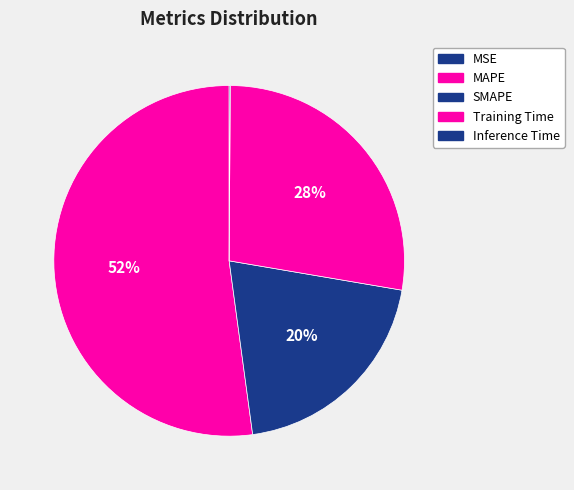

Count the number of slices in the pie.

5